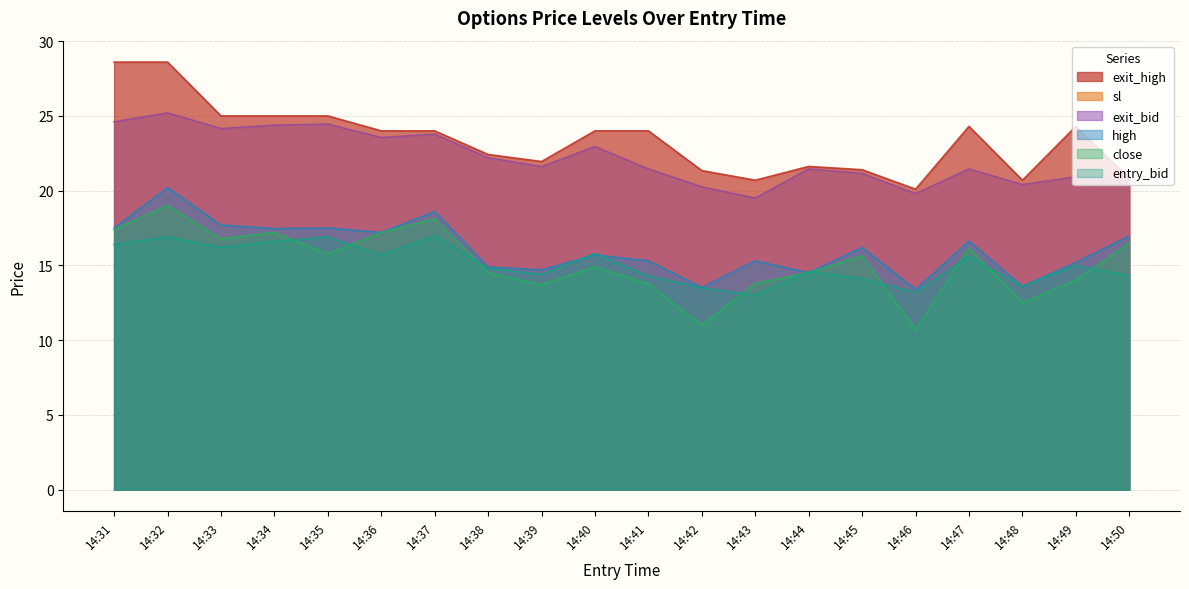

What is the sum of the entry_bid values at 14:39 and 14:38?

29.2